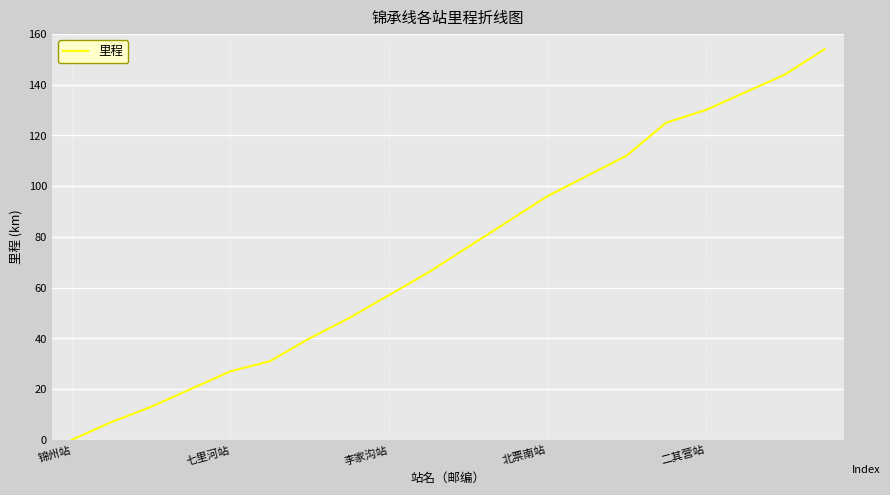

What is the sum of all values?

1473